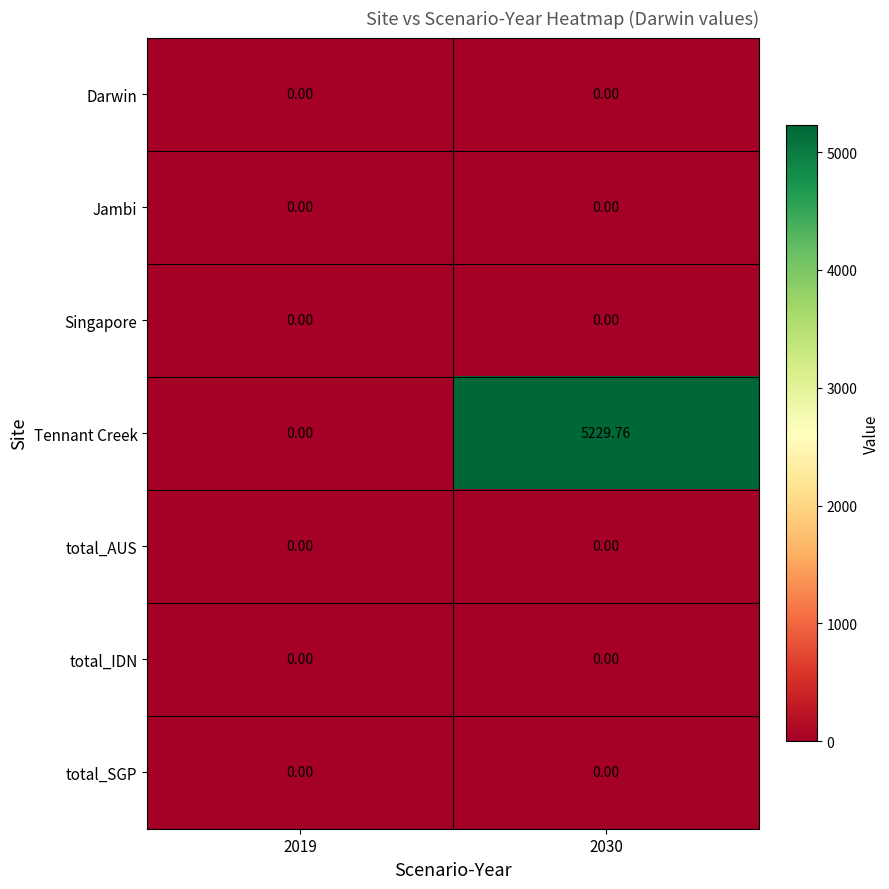

Which series has the largest total across all categories?

Tennant Creek